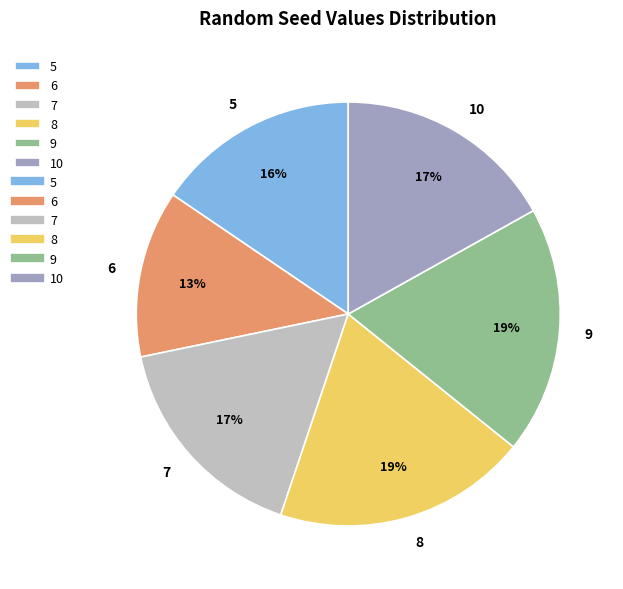

Combined, do 7 and 6 account for over 50%?

No